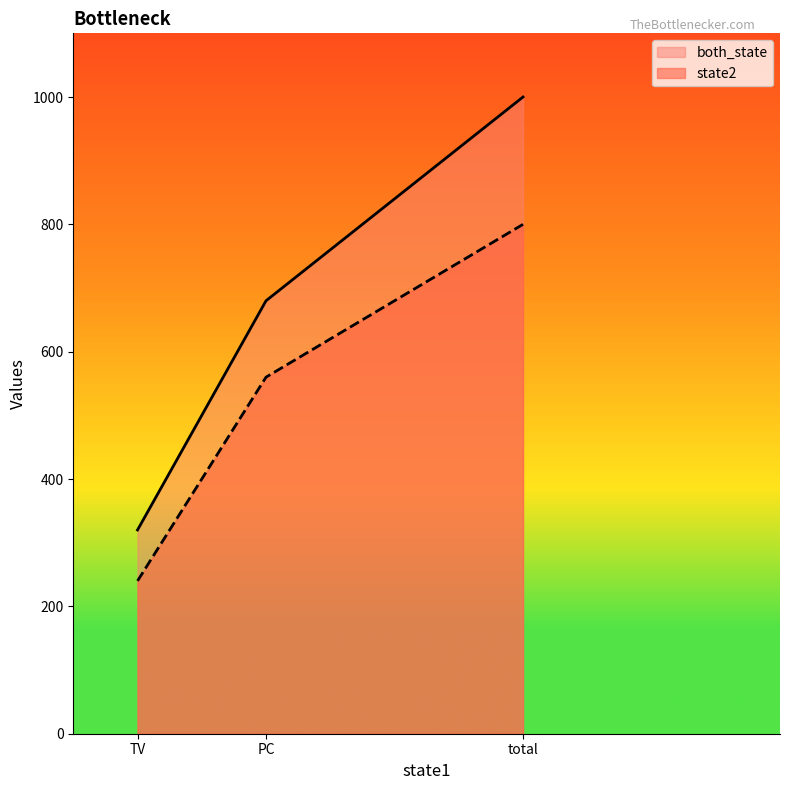

What is the average value of the both_state series?

667